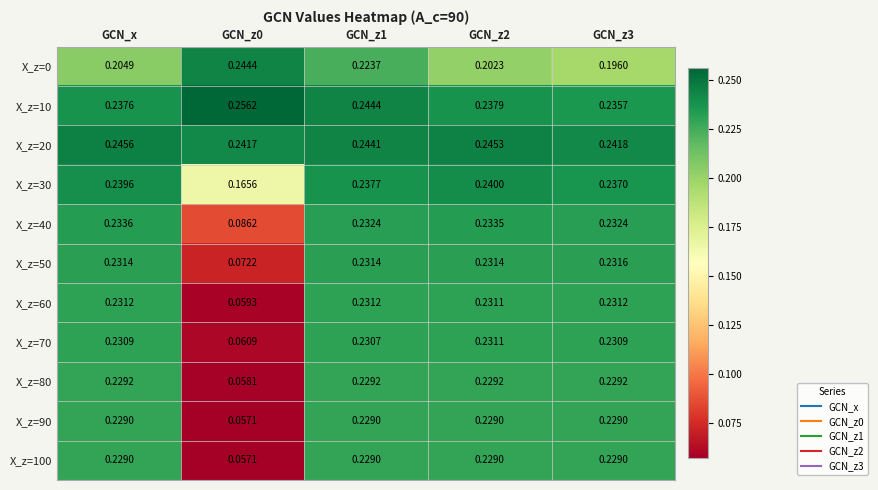

Read the X_z=10 value at GCN_z2.

0.2